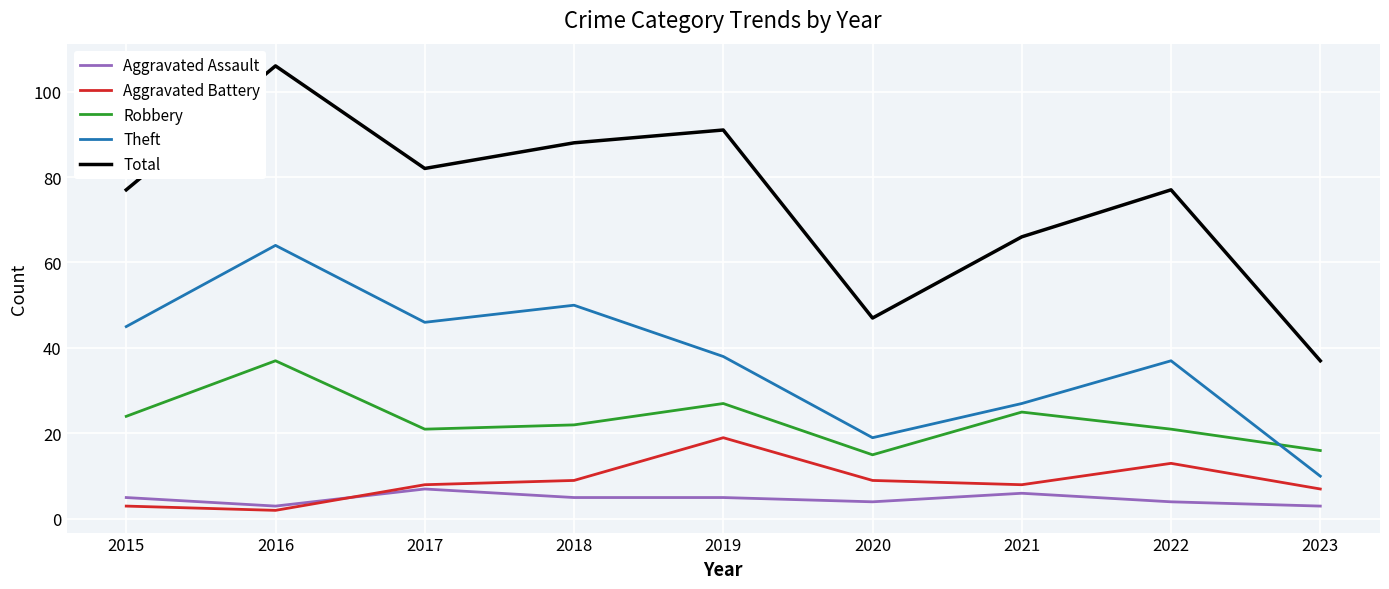

Which series has the largest range (max minus min)?

Total